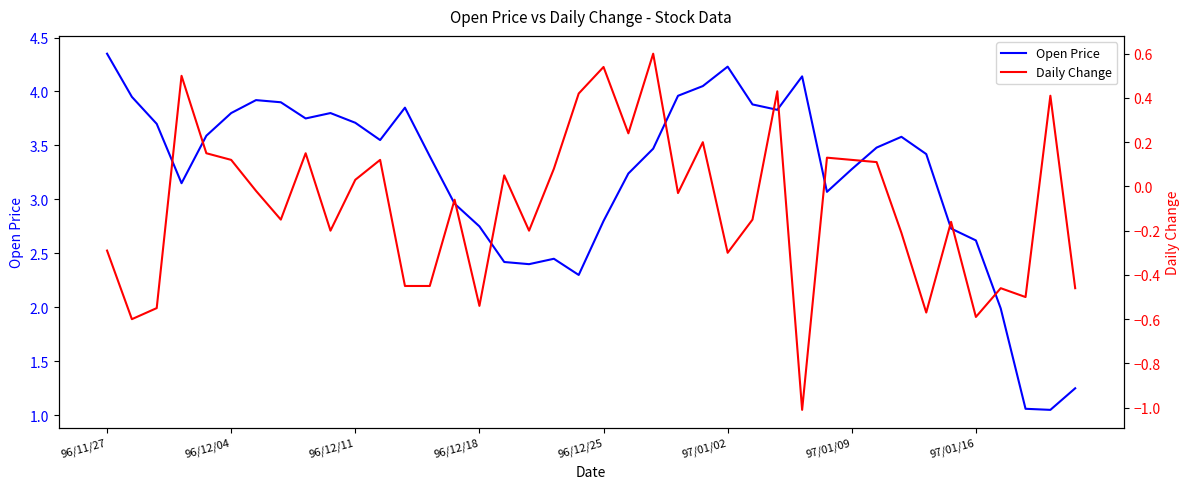

The Open Price series shows 2.3 at 13. True or false?

False